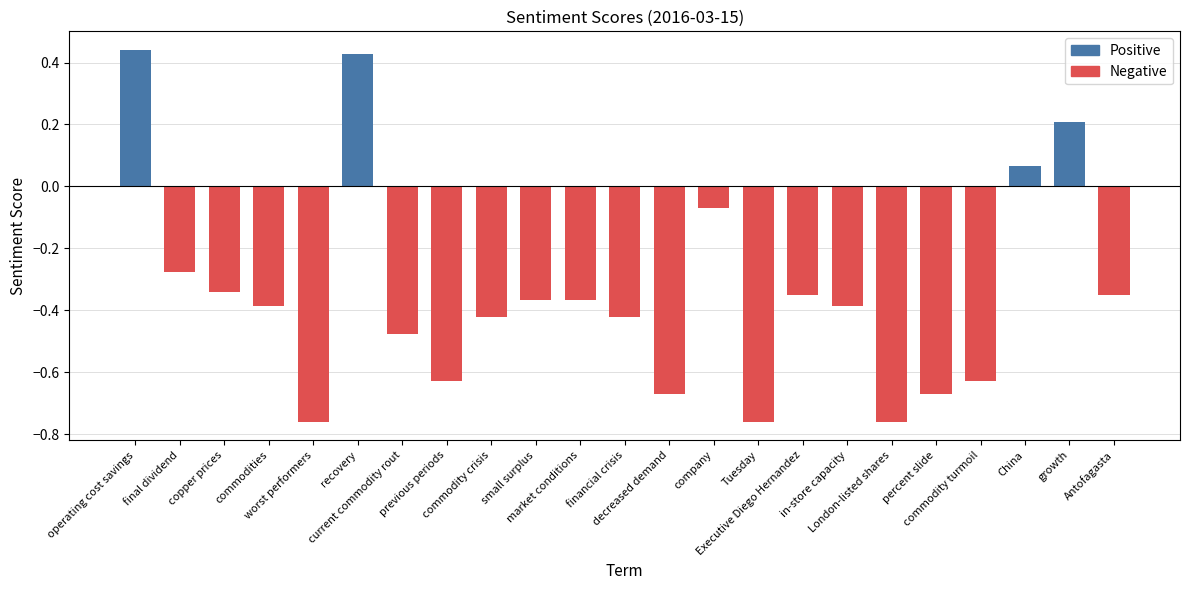

What is the difference between the maximum and minimum values?

1.2